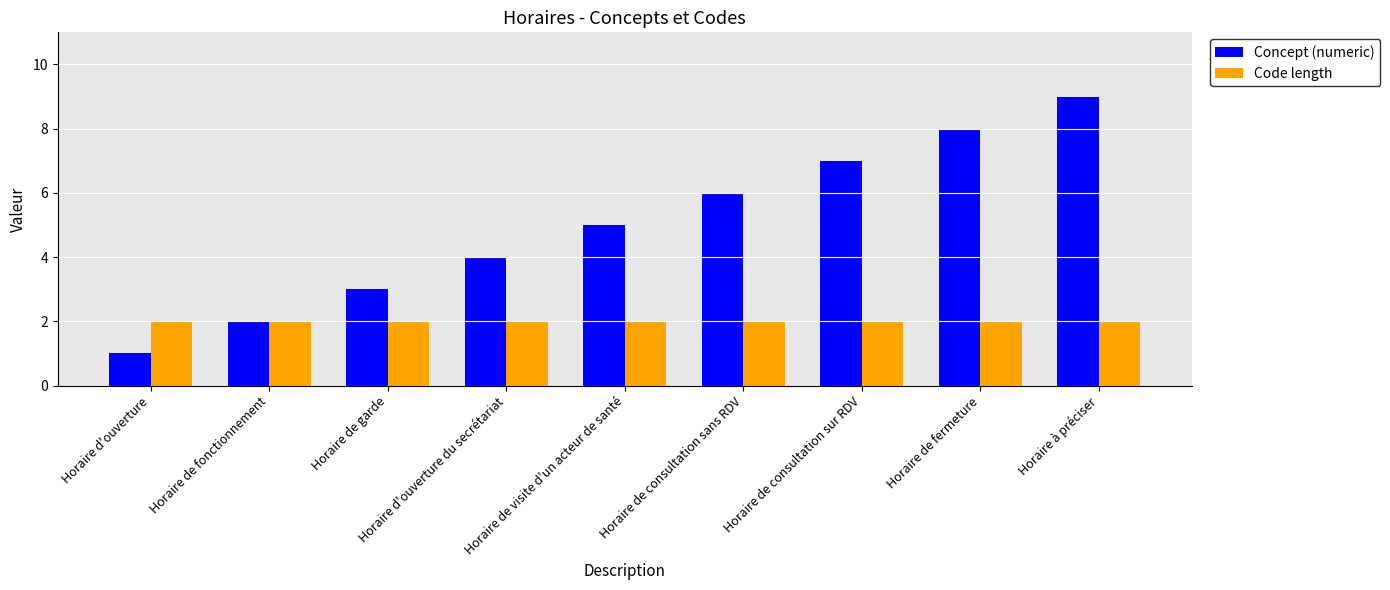

What is the difference between the highest and lowest values at Horaire à préciser?

7